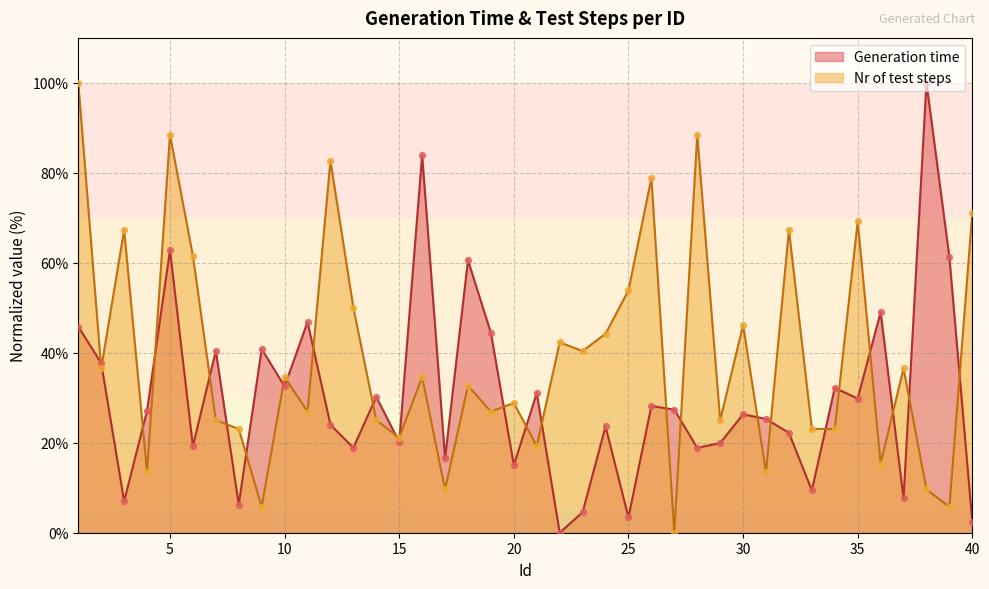

Which series contains the highest Y value?

Generation time